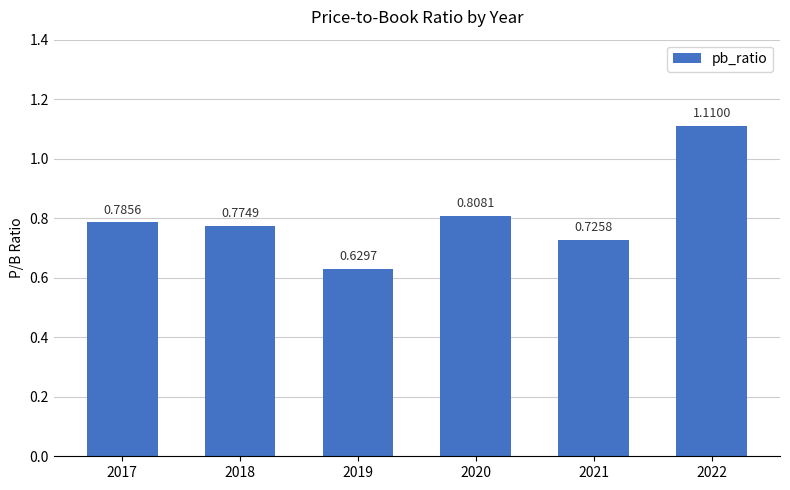

How many series are shown in this chart?

1